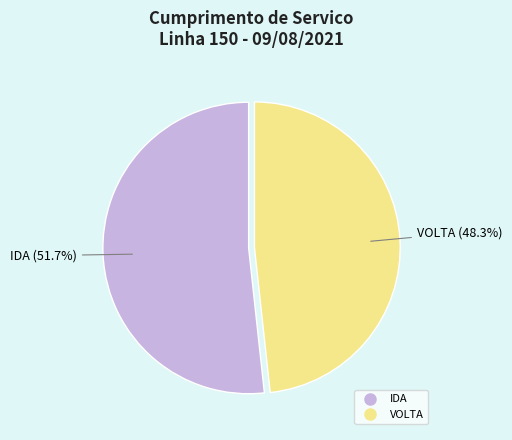

Which slice is the largest?

IDA